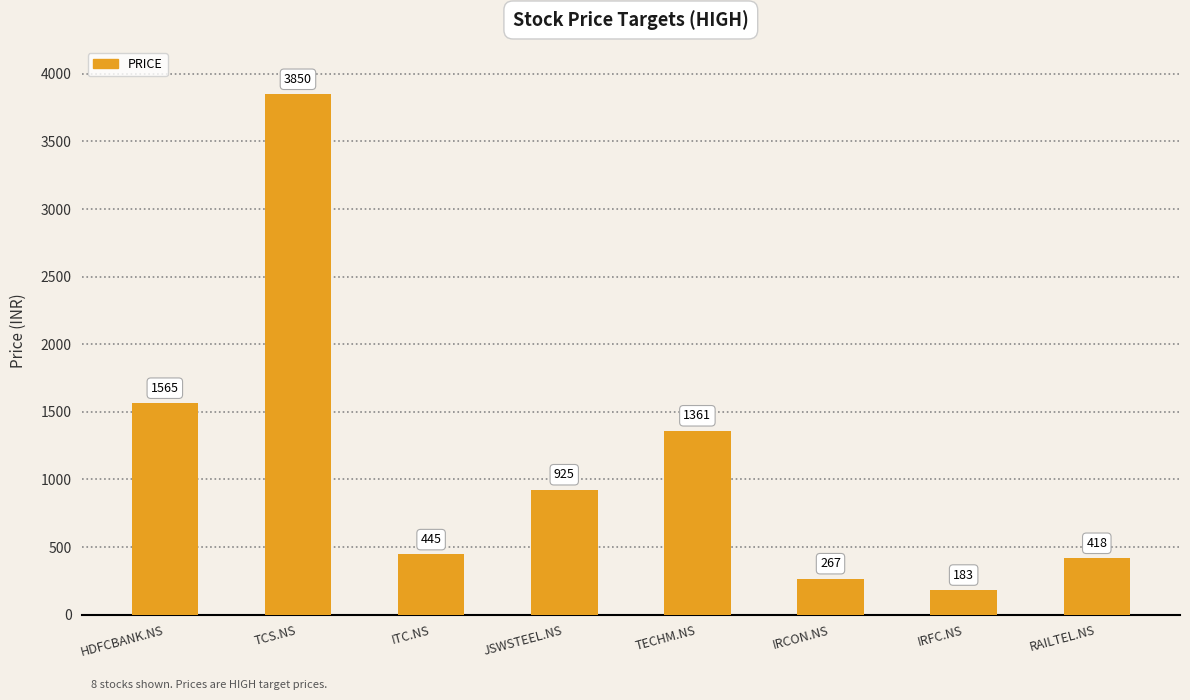

What position from the left is HDFCBANK.NS?

1